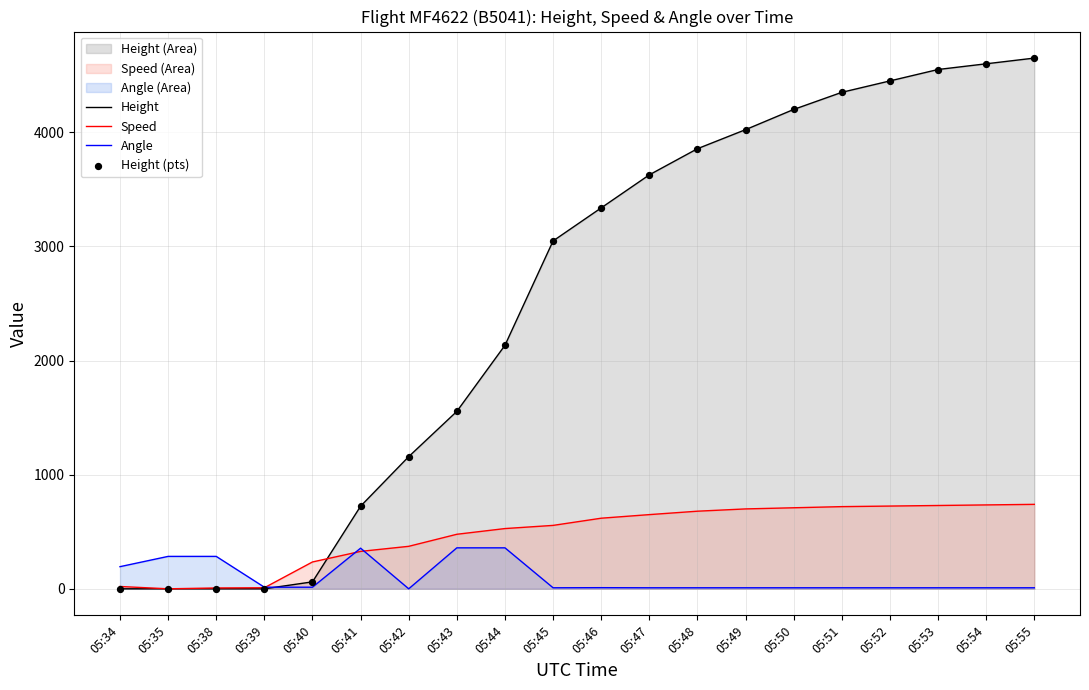

At how many categories does at least one series exceed 4023?

6